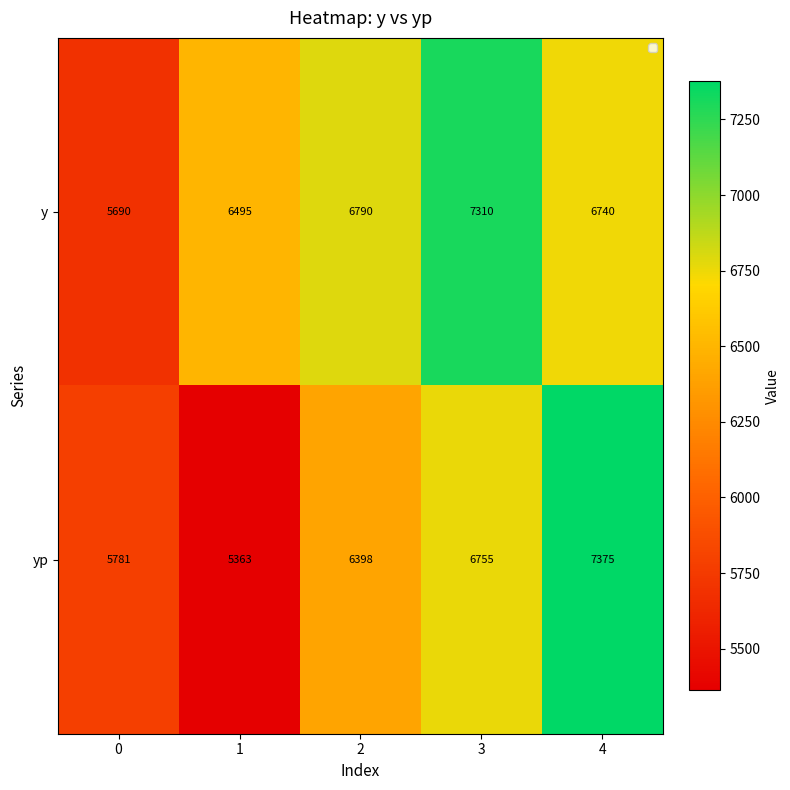

Is it true that y equals 3061 at 2?

False